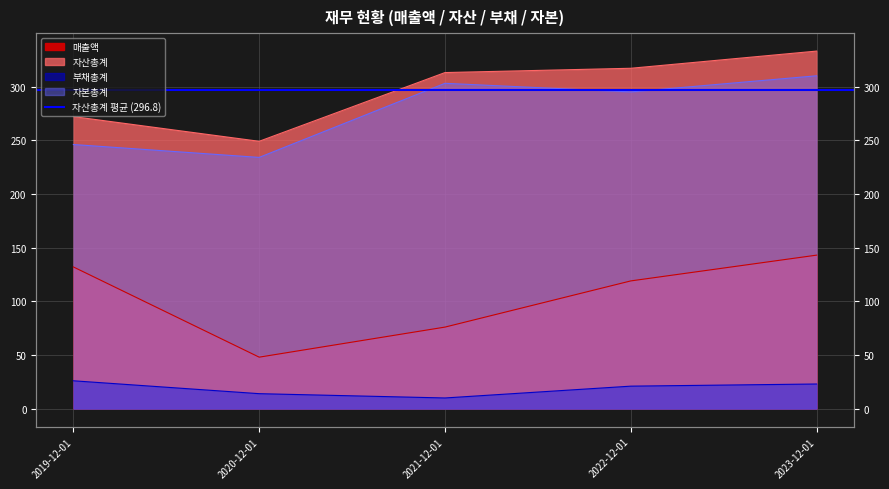

At 2023-12-01, list the series in order from largest to smallest.

자산총계, 자본총계, 매출액, 부채총계